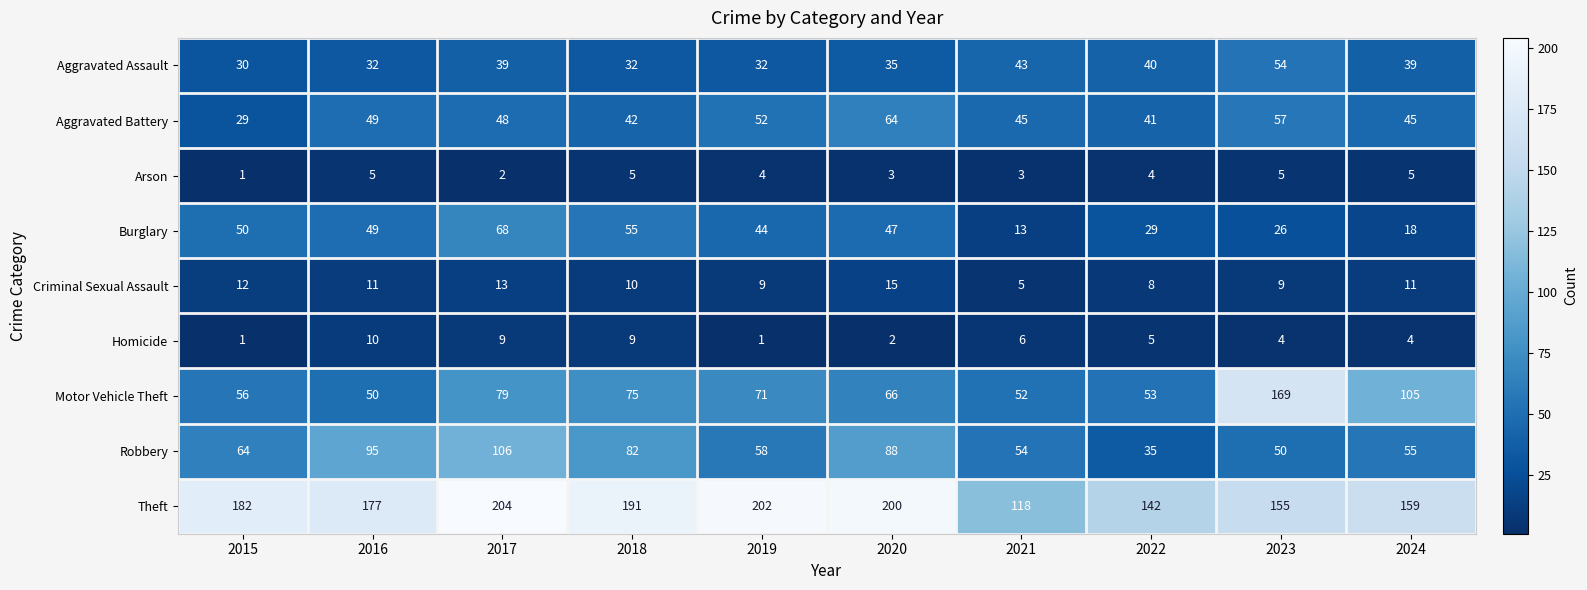

Rank the series at 2023 from lowest to highest value.

Homicide, Arson, Criminal Sexual Assault, Burglary, Robbery, Aggravated Assault, Aggravated Battery, Theft, Motor Vehicle Theft